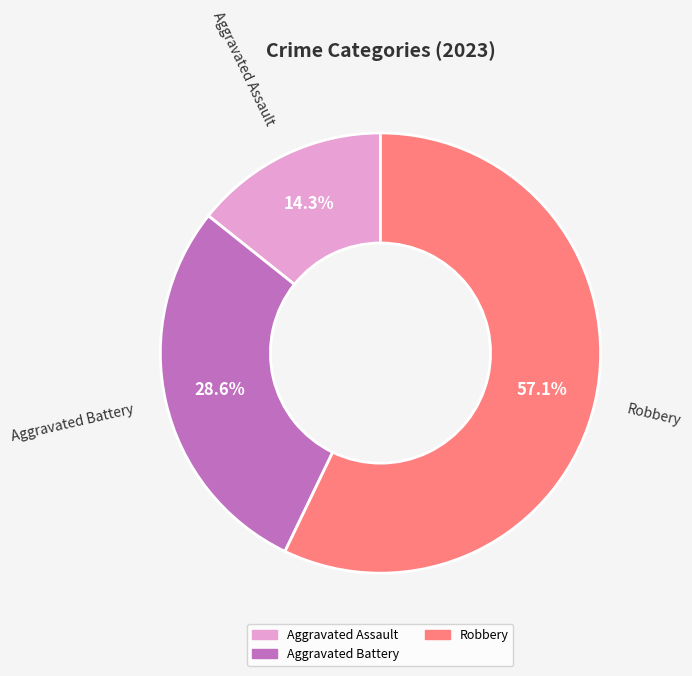

Is there a majority slice in this chart?

Yes